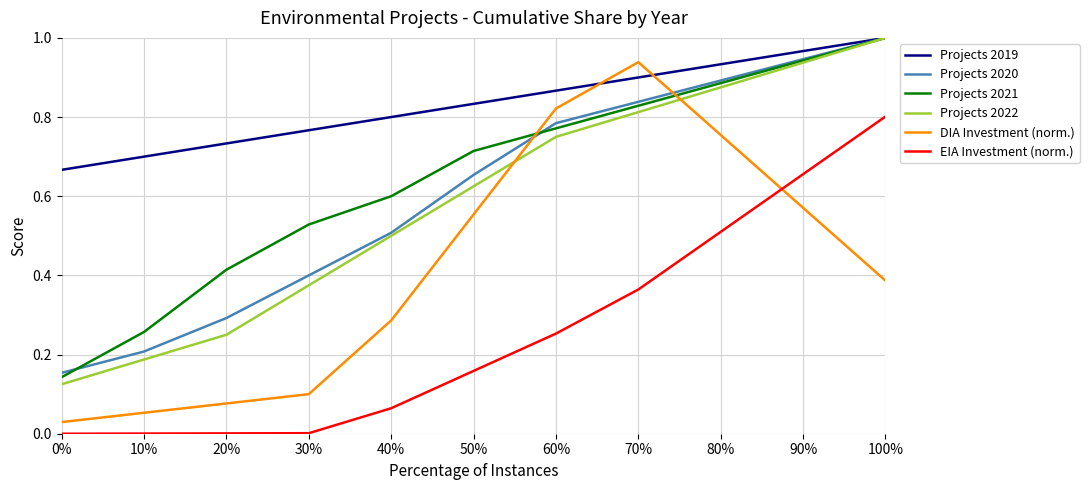

True or false: Projects 2022 has more than 2 interior local peaks.

False